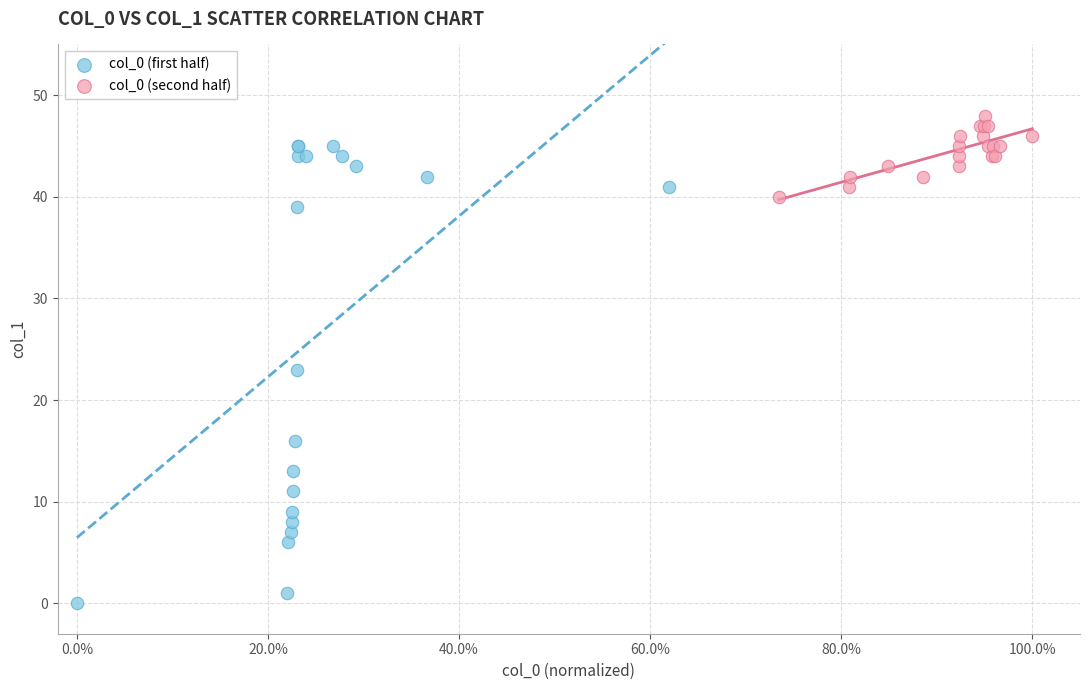

Which series reaches the maximum Y coordinate?

col_0 (second half)